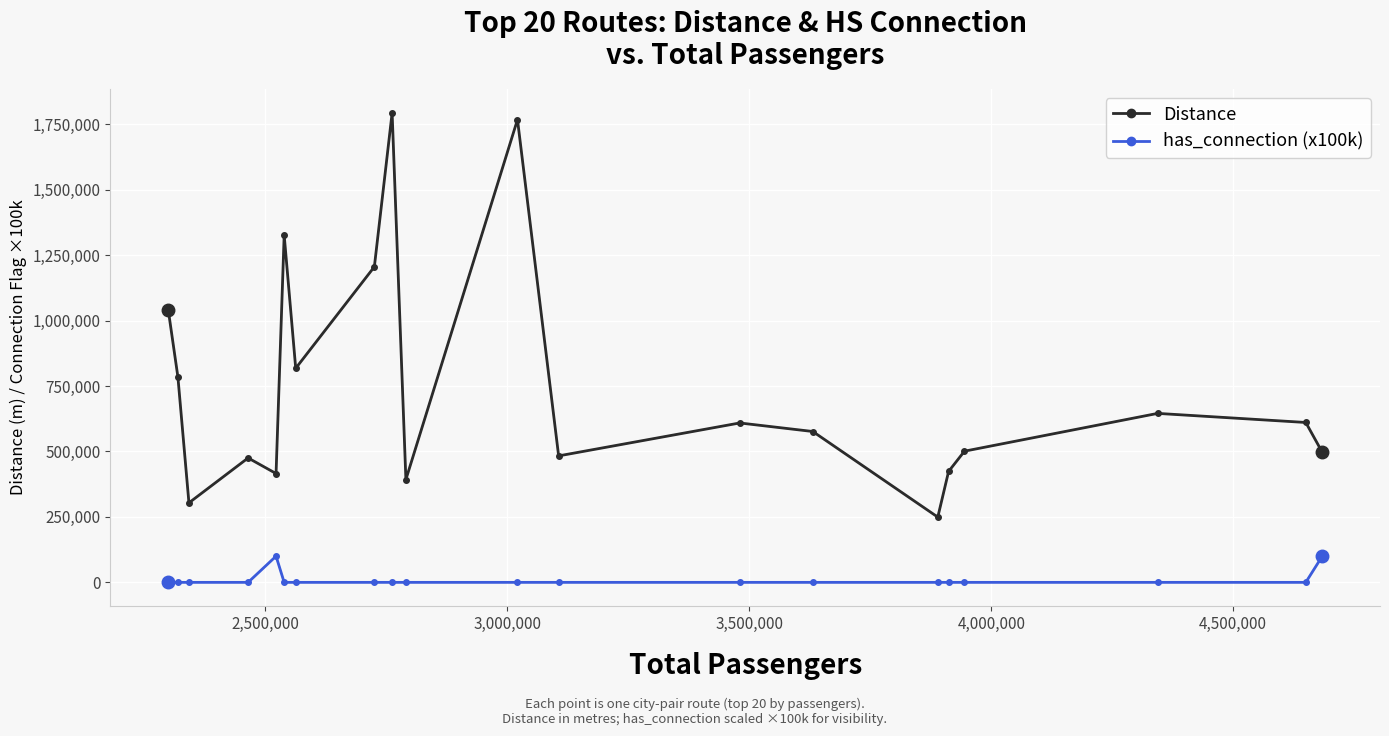

What is the greatest value displayed?

1793203.8